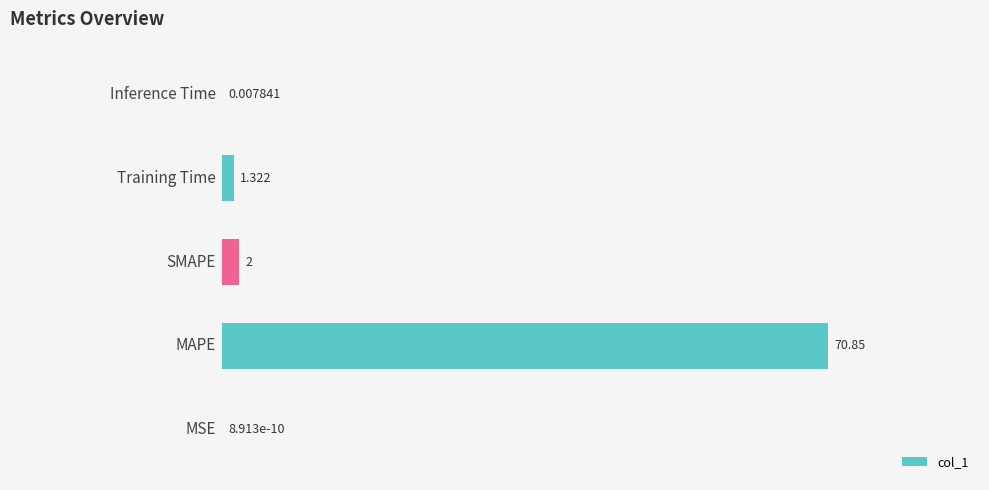

Count the number of categories in the chart.

5